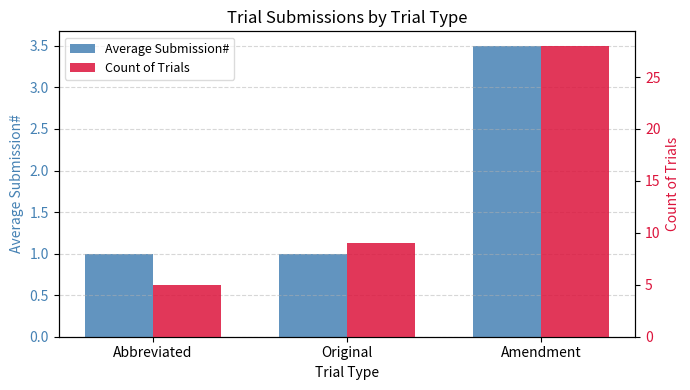

What is the maximum value for Average Submission#?

3.5